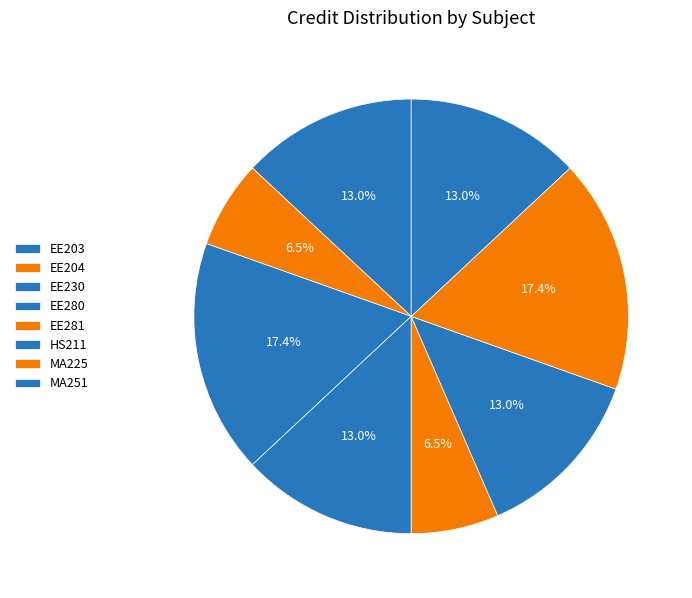

Is MA225 the majority of the pie?

No